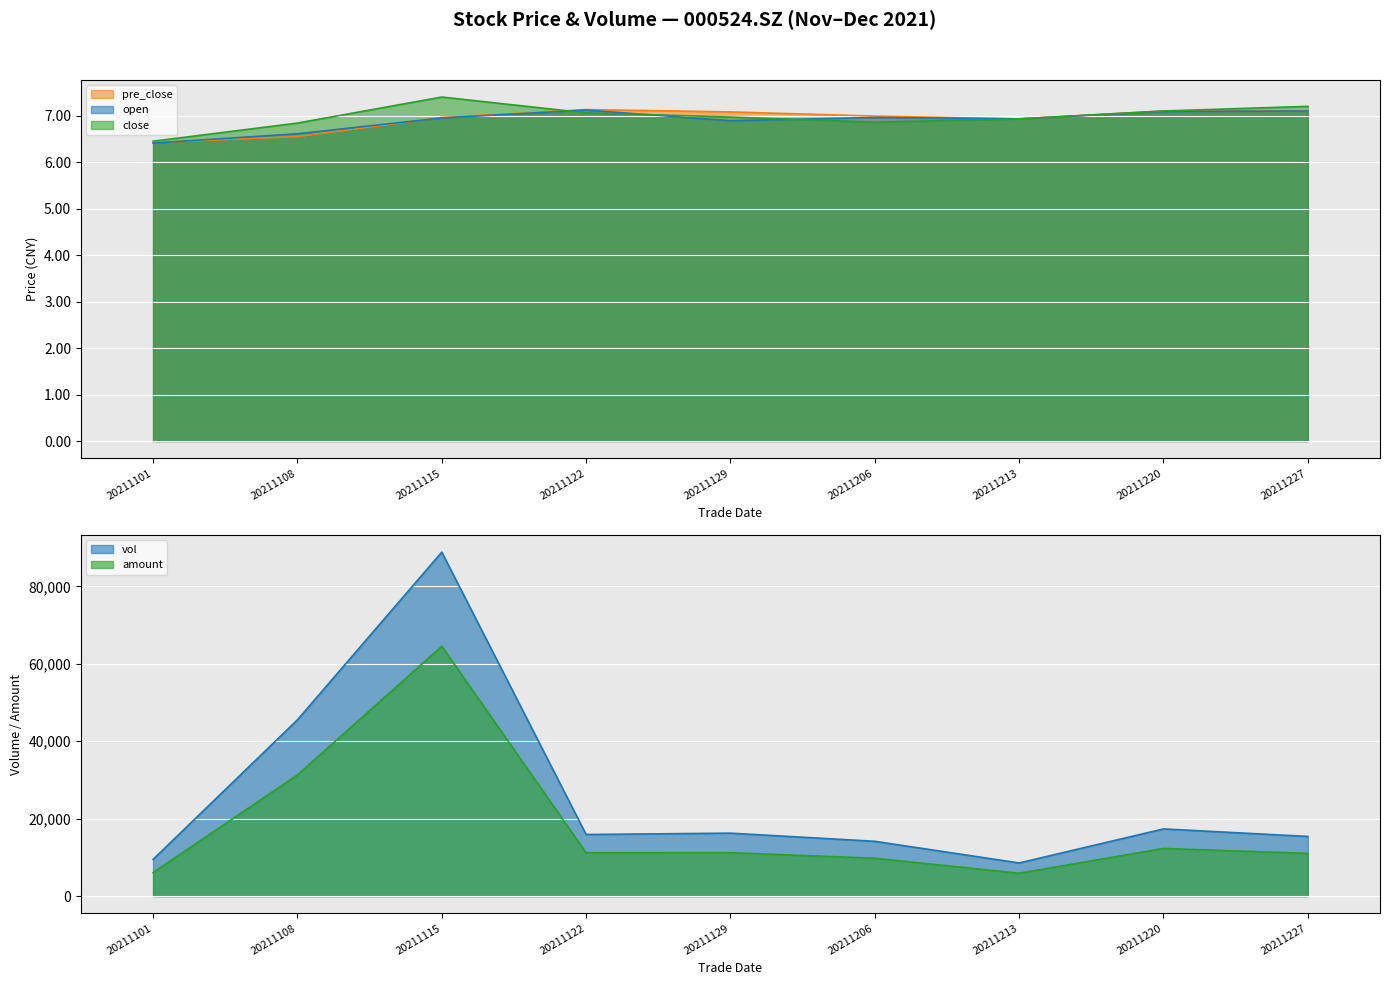

How many times do pre_close and open cross each other?

2